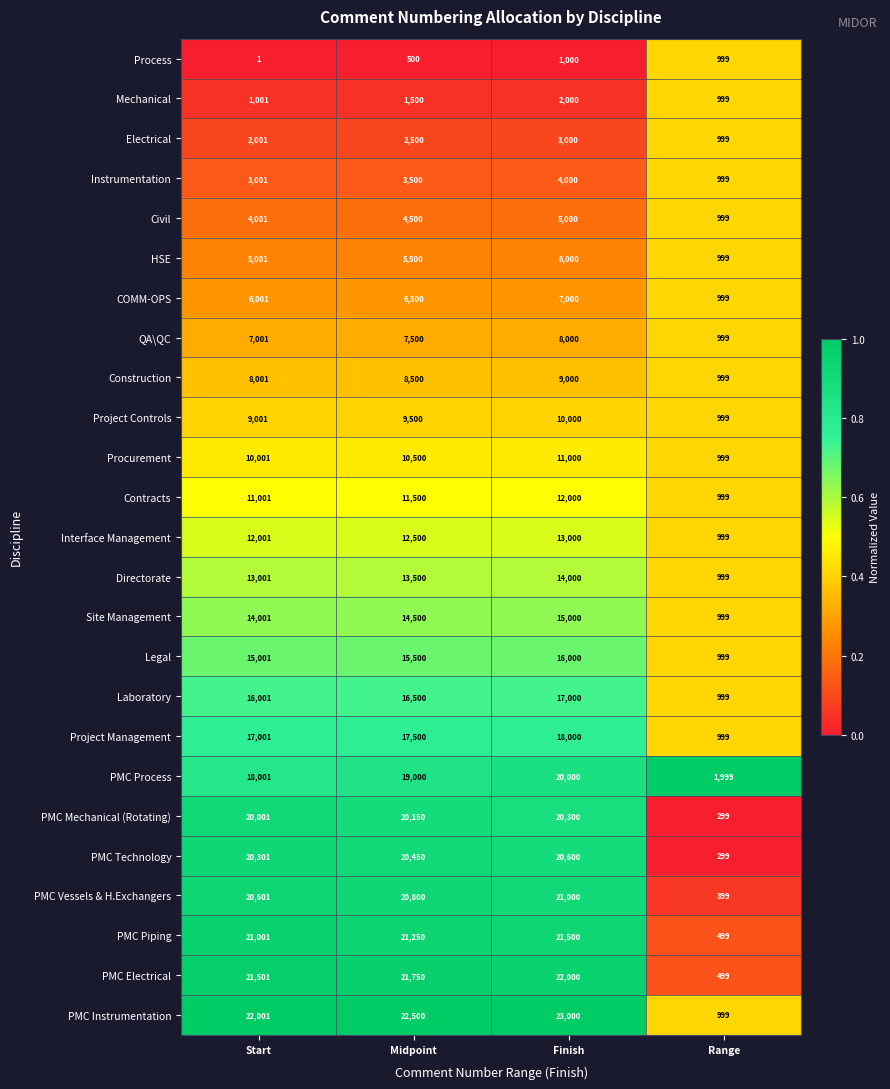

Rank the categories by Site Management value from lowest to highest.

Range, Start, Midpoint, Finish